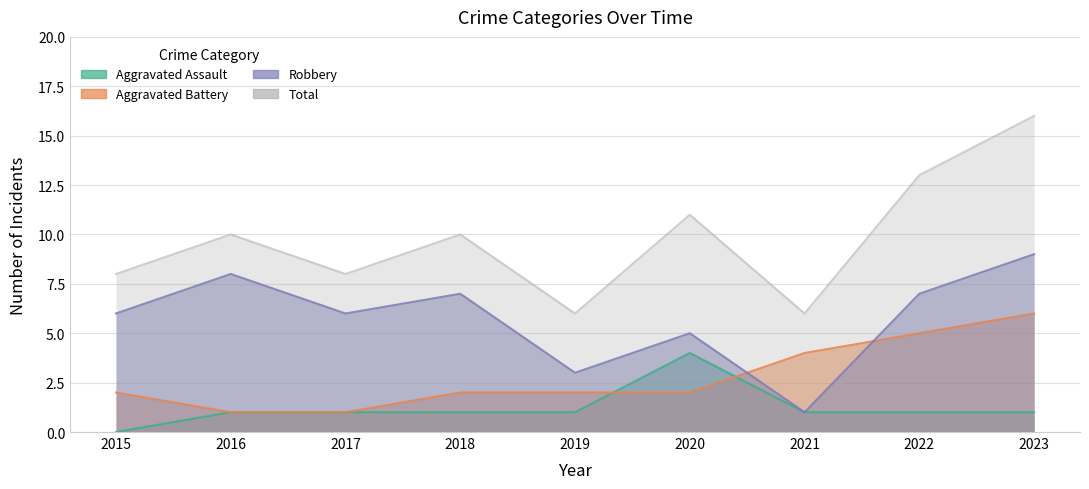

How many interior local valleys does the Total series have?

3